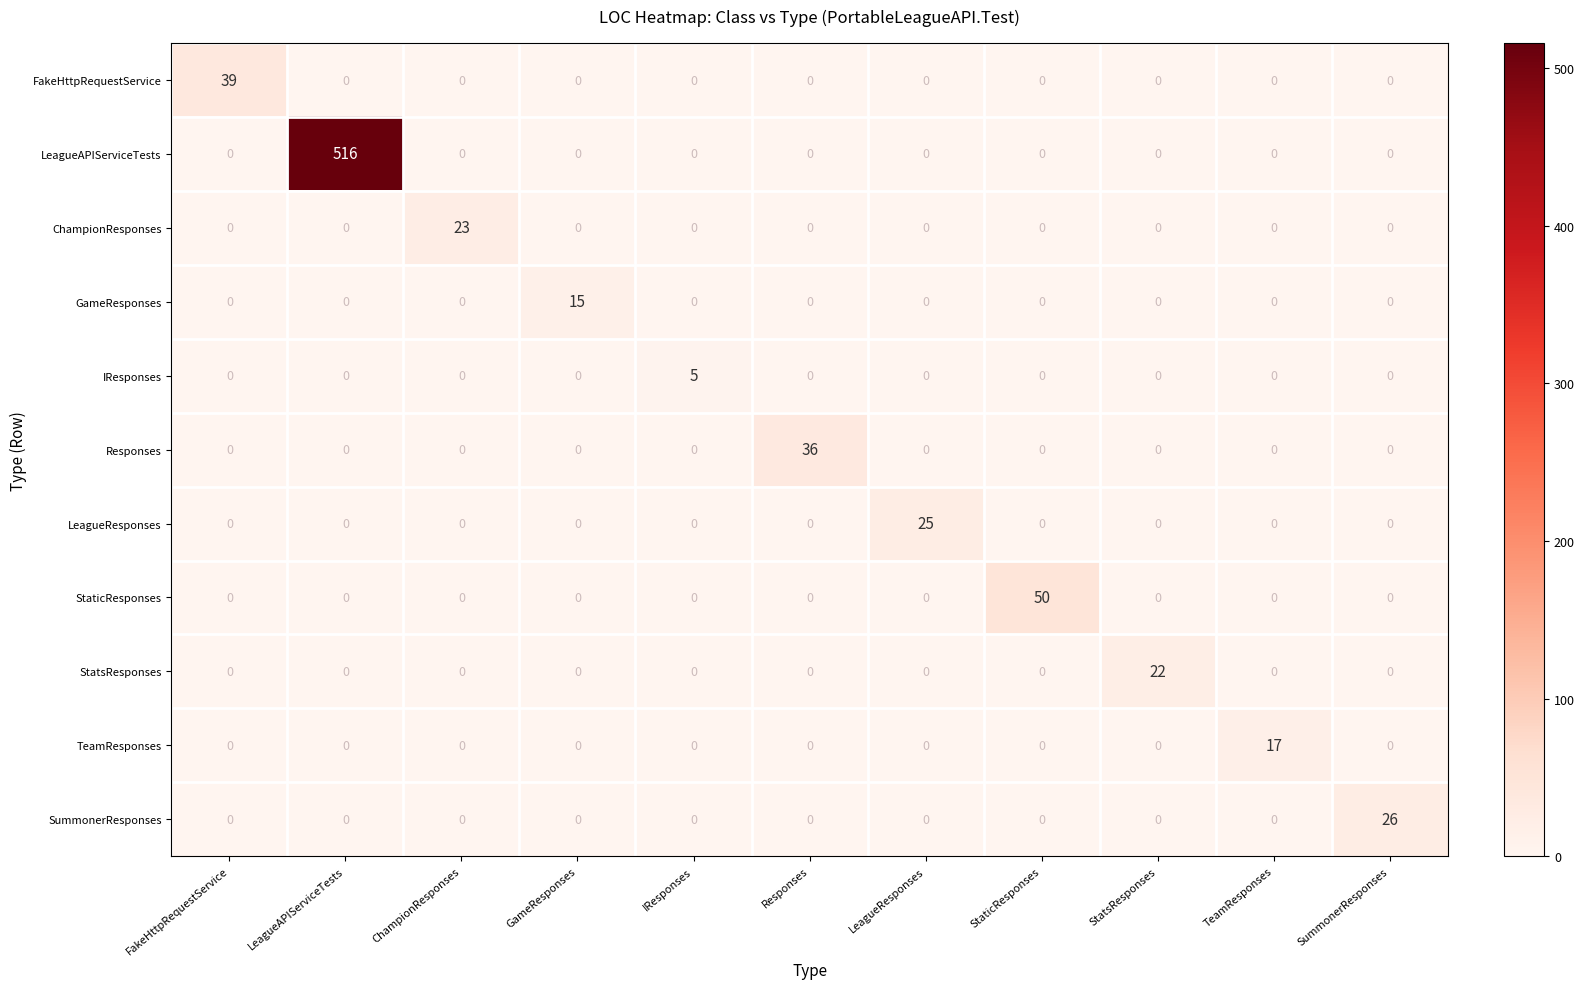

Count the number of data series in this chart.

11